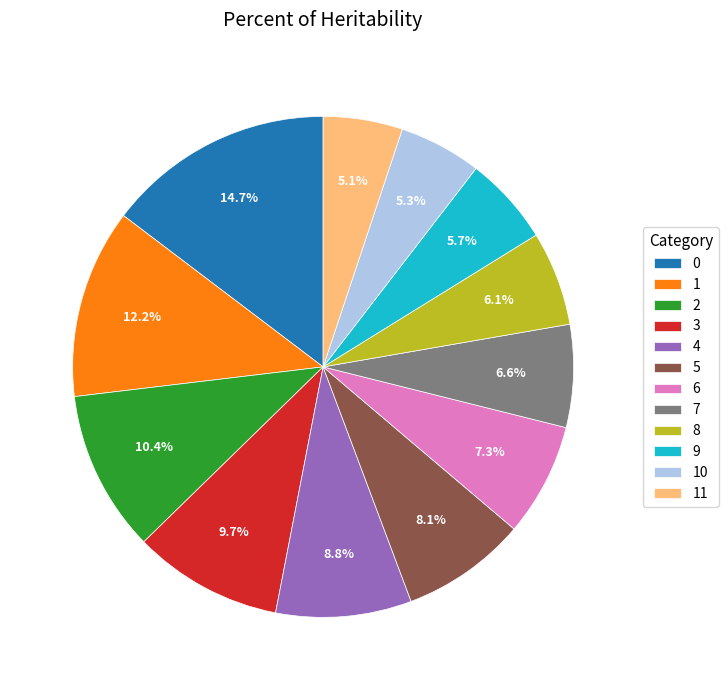

The 0 slice represents 15% of the pie. True or false?

True